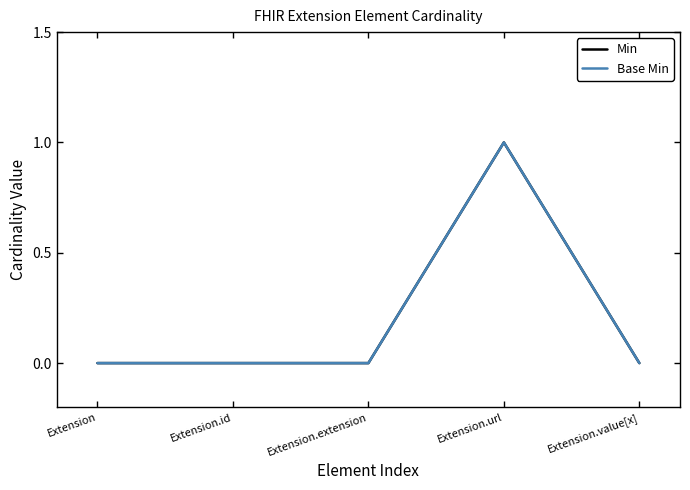

Rank the categories by Min value from lowest to highest.

Extension, Extension.id, Extension.extension, Extension.value[x], Extension.url